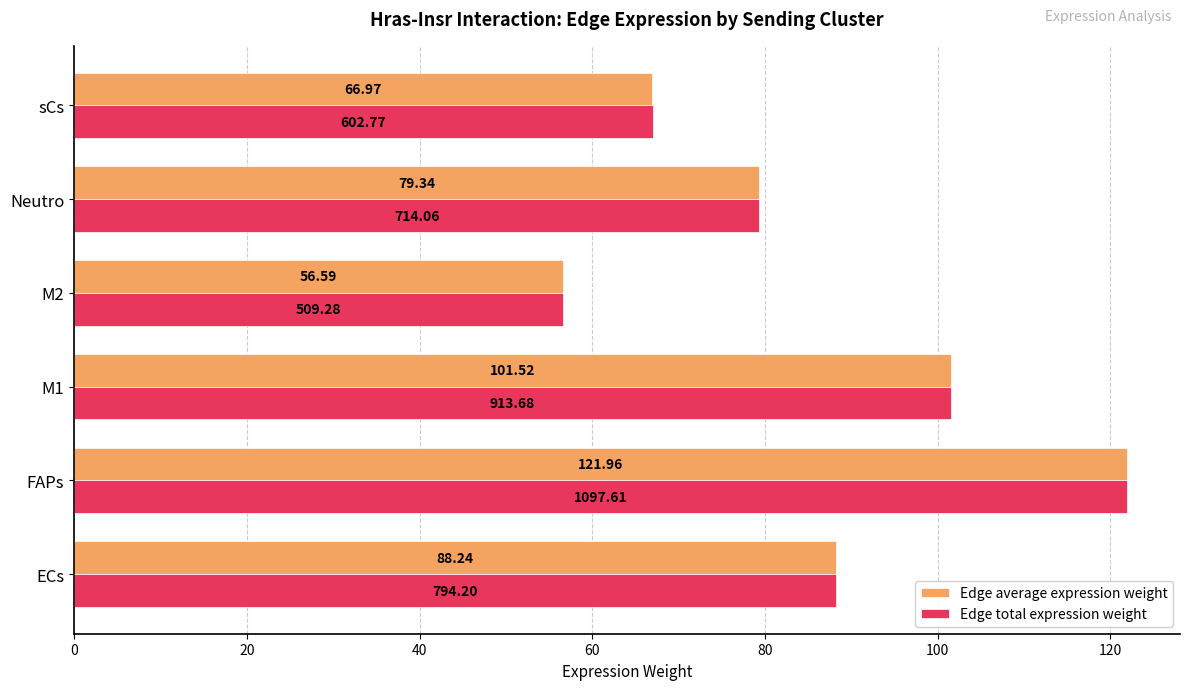

What is the difference between the maximum and second lowest values in the Edge total expression weight series?

55.0